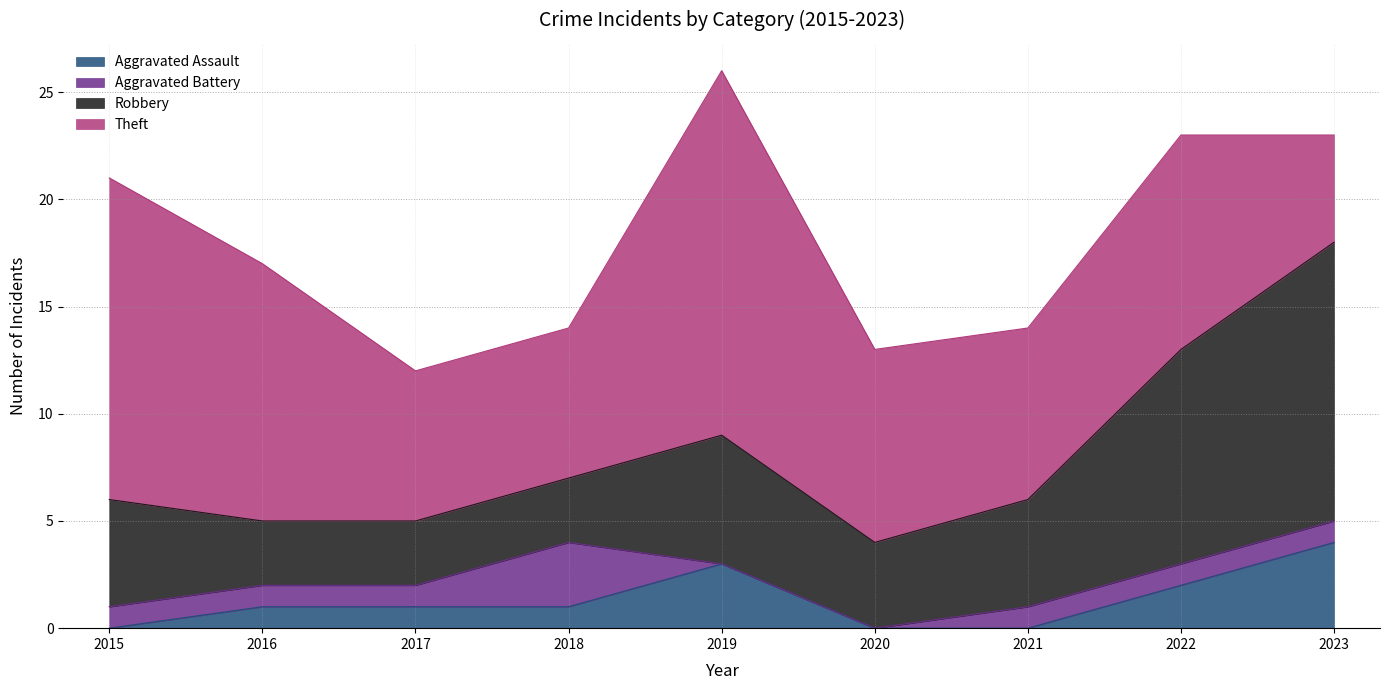

Where does the Theft series first go above 9?

2015